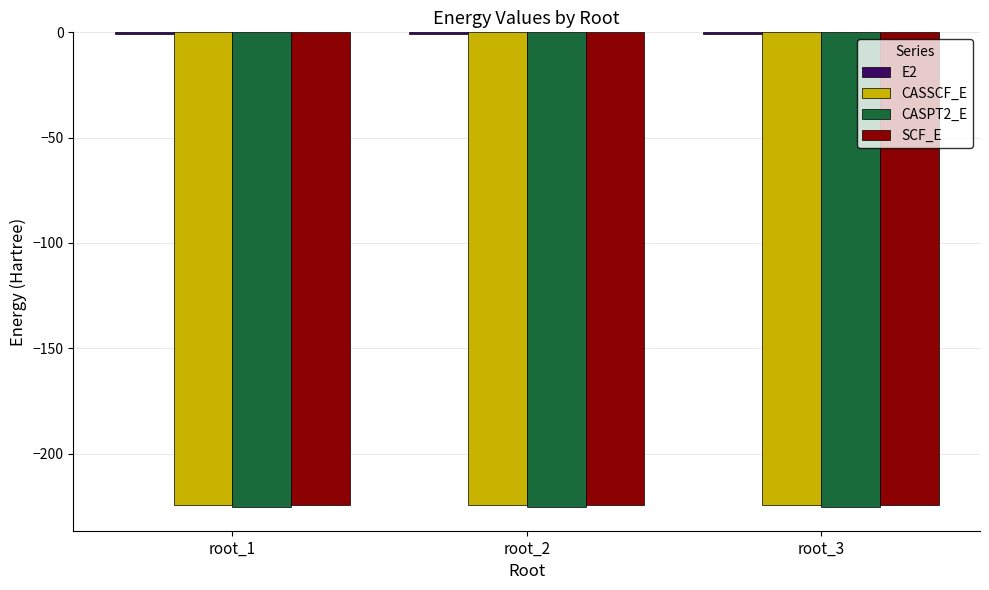

What is the sum of all CASPT2_E values?

-675.8